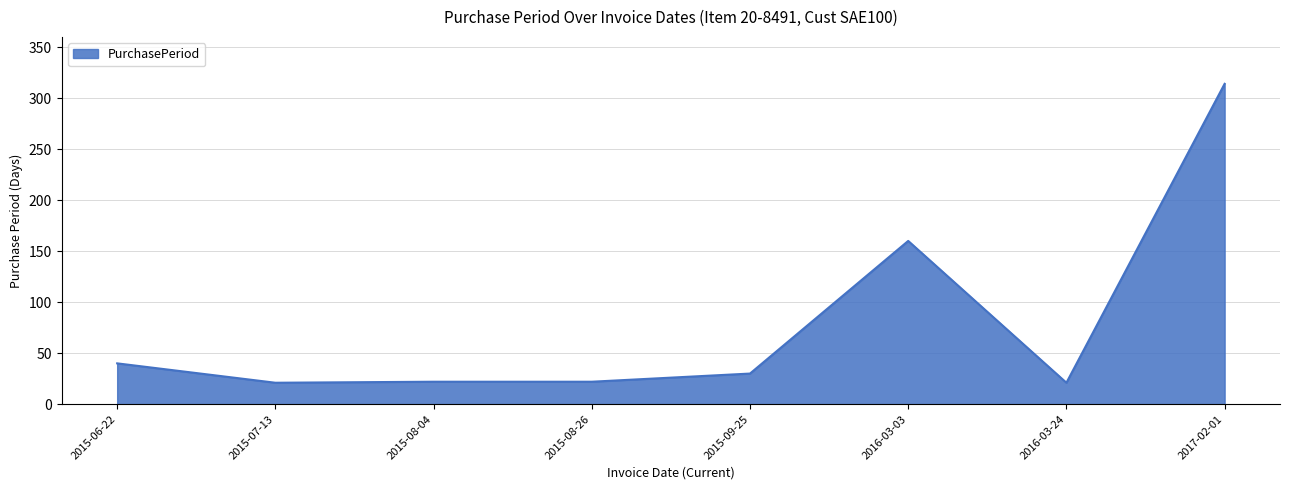

How many lines are shown in the chart?

1